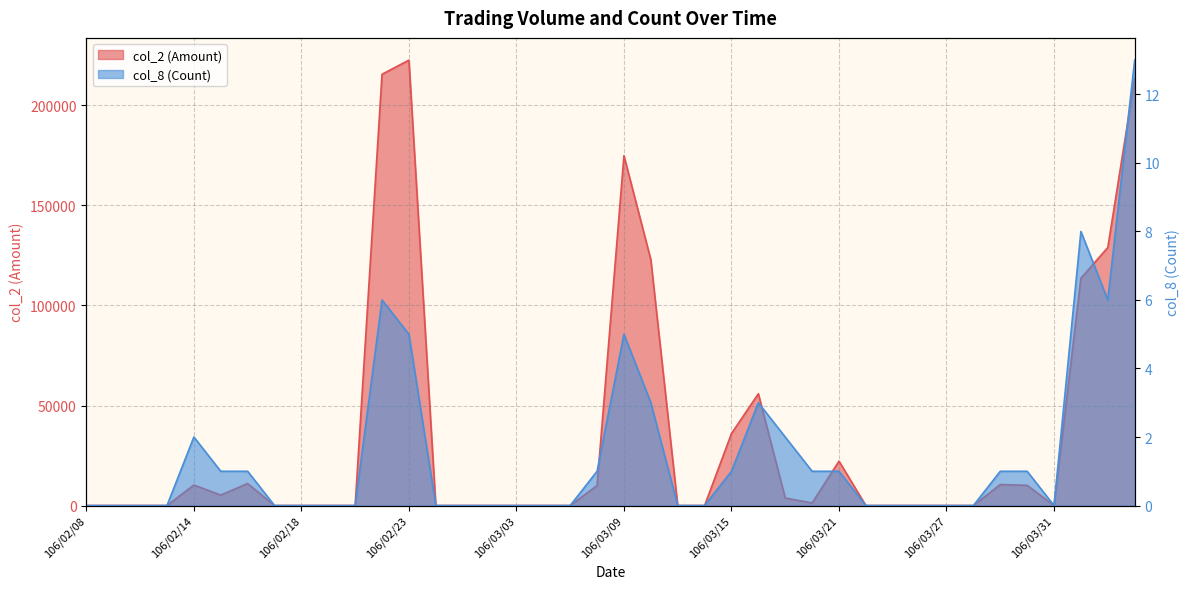

Where is the first local maximum for col_8 (Count)?

106/02/14